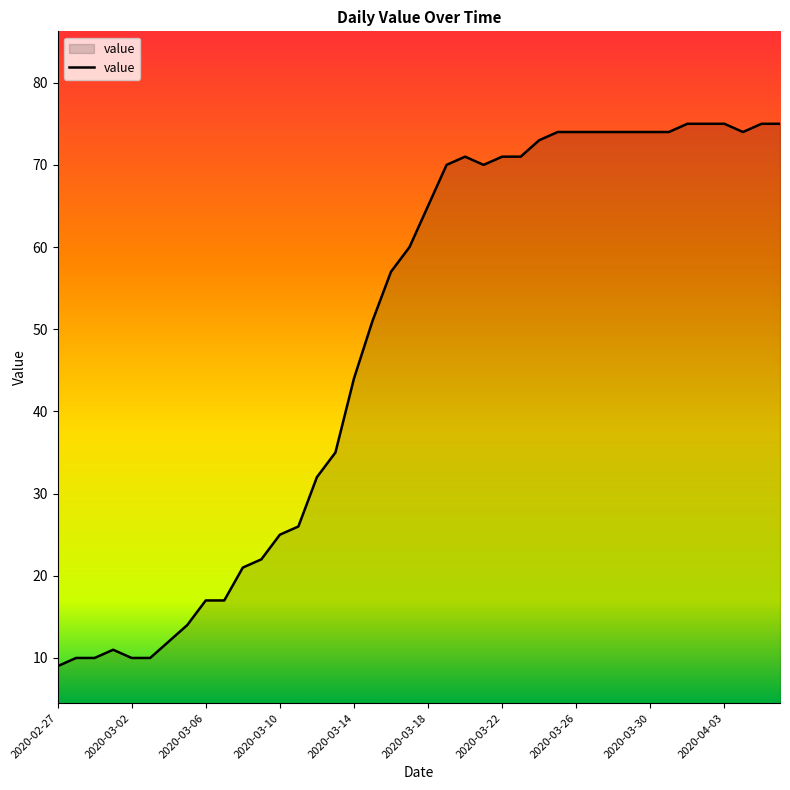

What is the smallest value displayed?

9